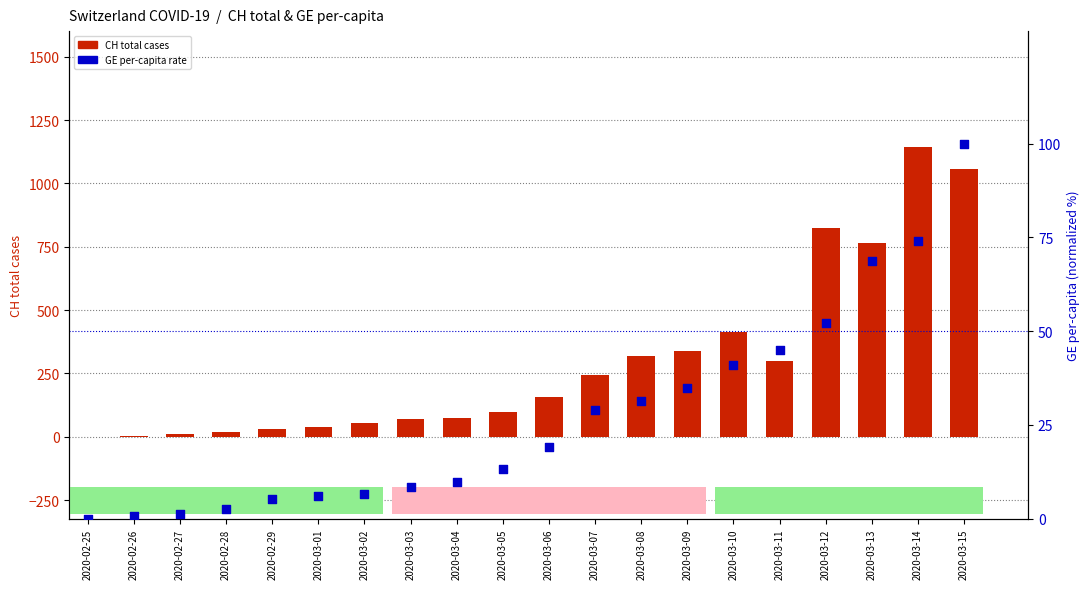

Which series has the largest total across all categories?

CH total cases